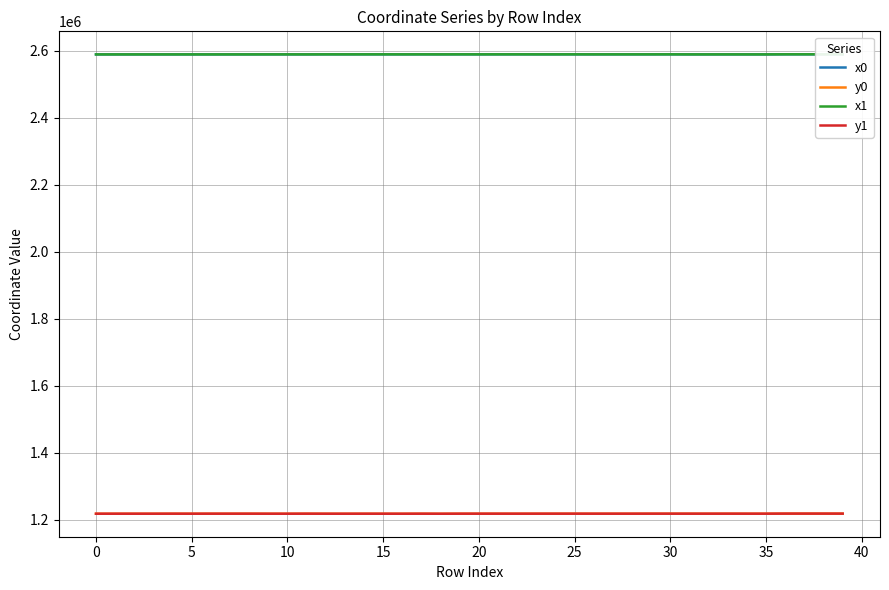

What is the difference between the x0 values at 34 and 18?

77.6